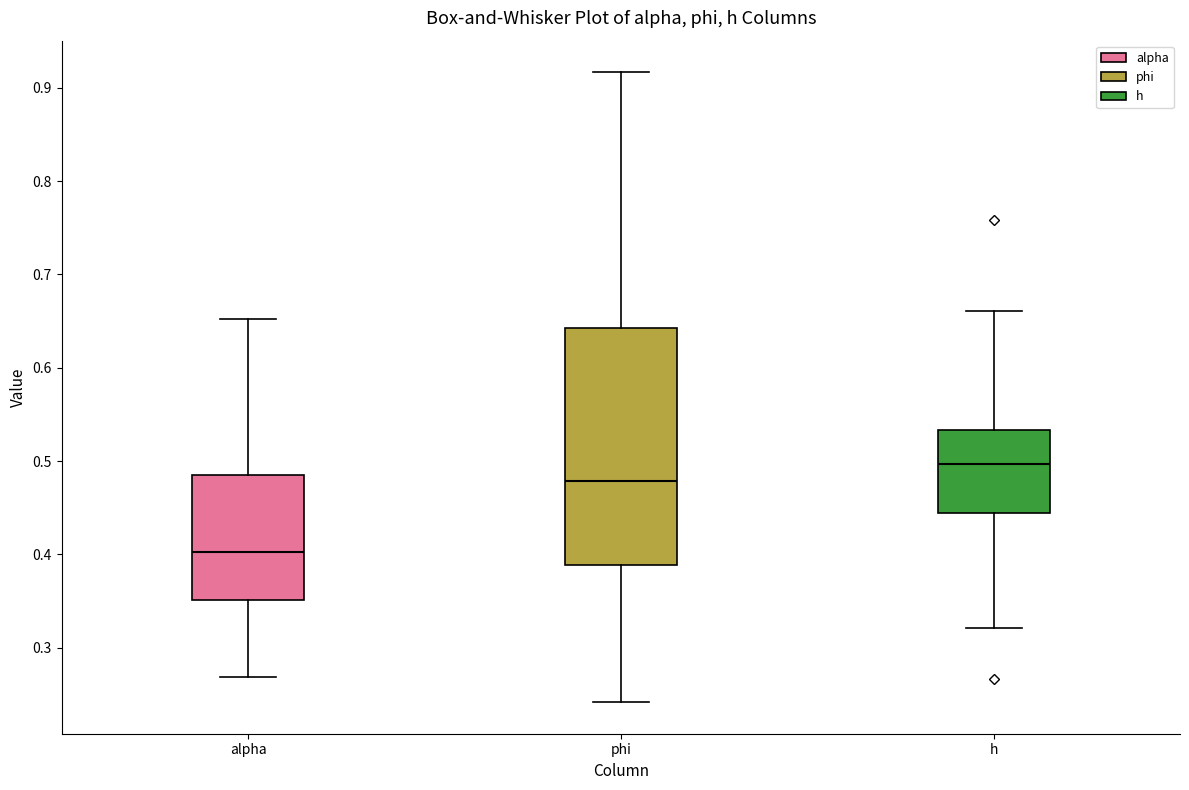

Where does the upper whisker of the box for alpha end on the y-axis? The values are not printed on the chart, so give them approximately, as read against the axis.

0.65